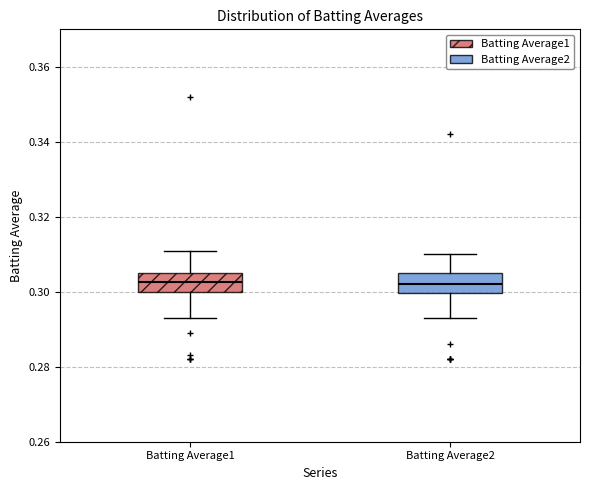

Reading left to right, transcribe this box plot: for each box, give where its median line is, the range the box spans, and where its two whiskers end, as read against the y-axis. The values are not printed on the chart, so give them approximately, as read against the axis.

Batting Average1: median 0.302, box 0.300 to 0.306, whiskers 0.294 to 0.312
Batting Average2: median 0.302, box 0.300 to 0.306, whiskers 0.294 to 0.310